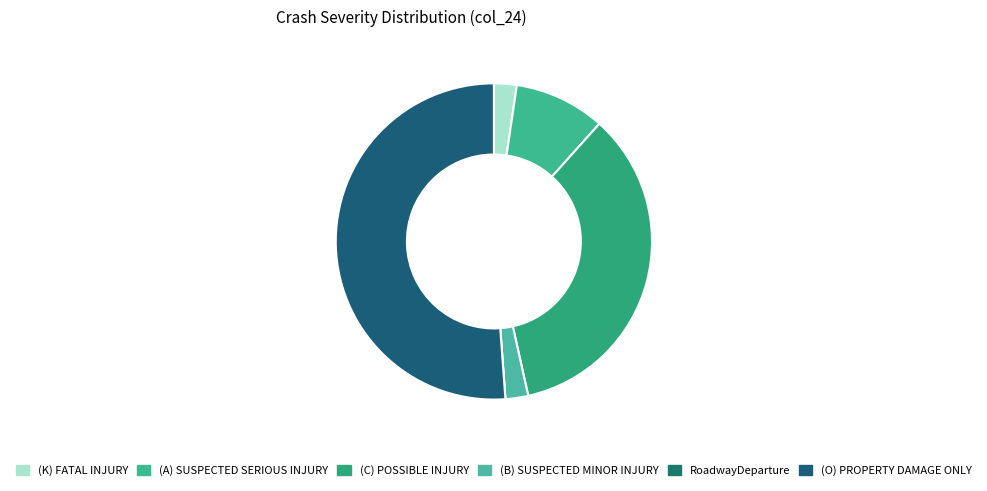

The RoadwayDeparture slice represents 1% of the pie. True or false?

False